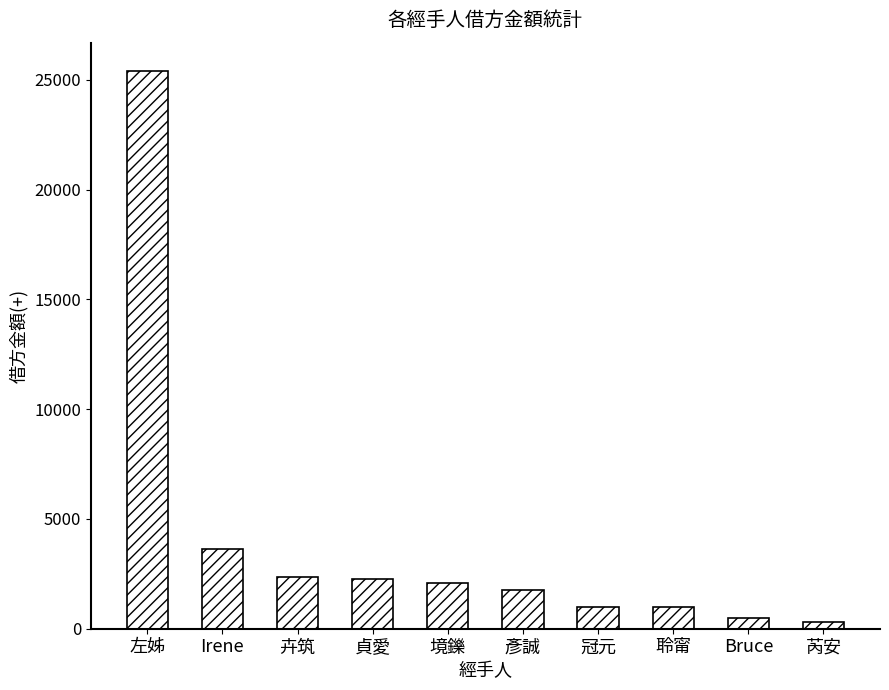

Where does the data first go above 2067?

左姊